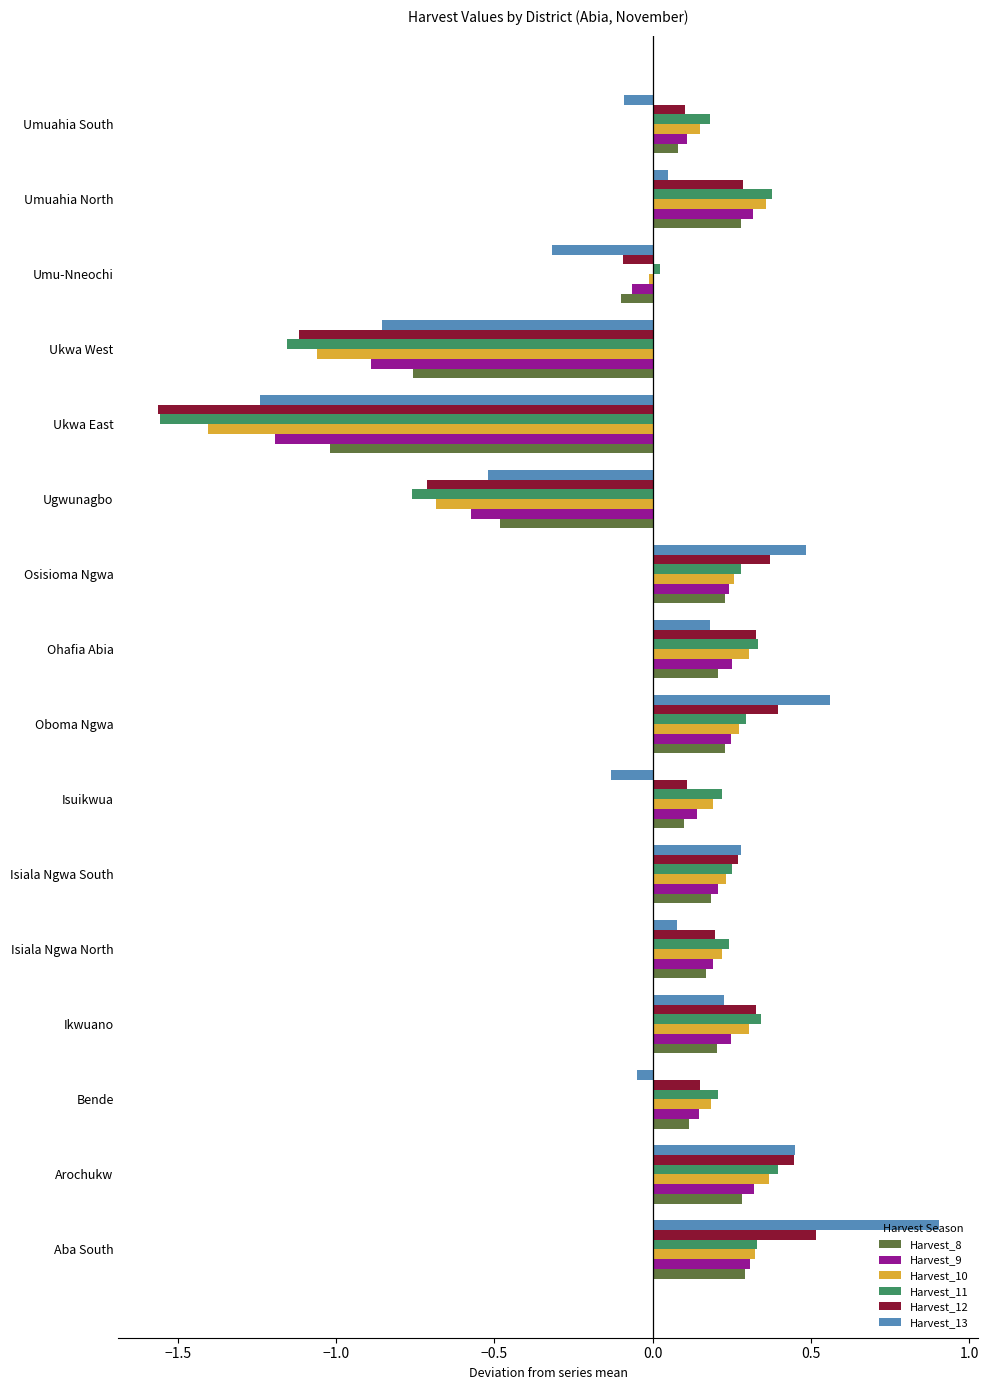

What are all the series names shown in the legend?

Harvest_8, Harvest_9, Harvest_10, Harvest_11, Harvest_12, Harvest_13